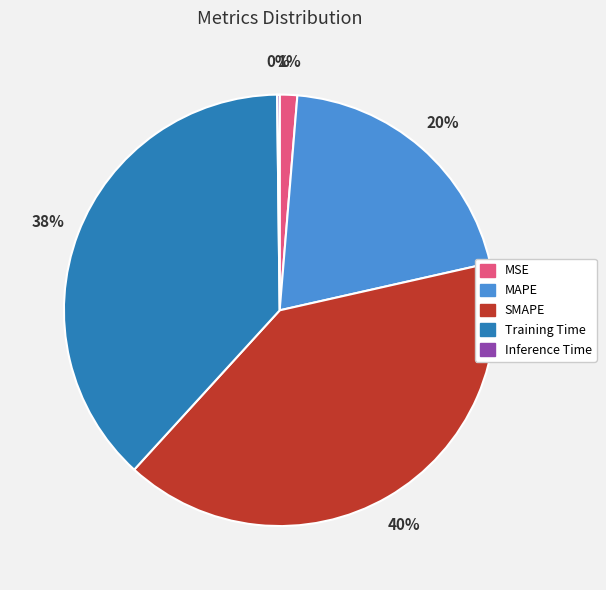

Is SMAPE the majority of the pie?

No